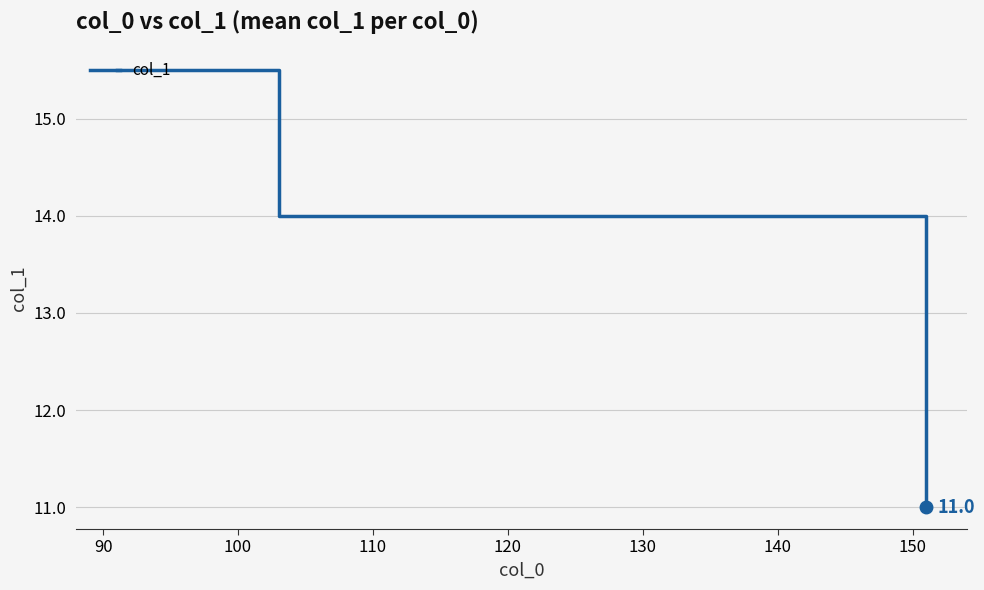

What is the difference between the maximum and minimum values?

4.5